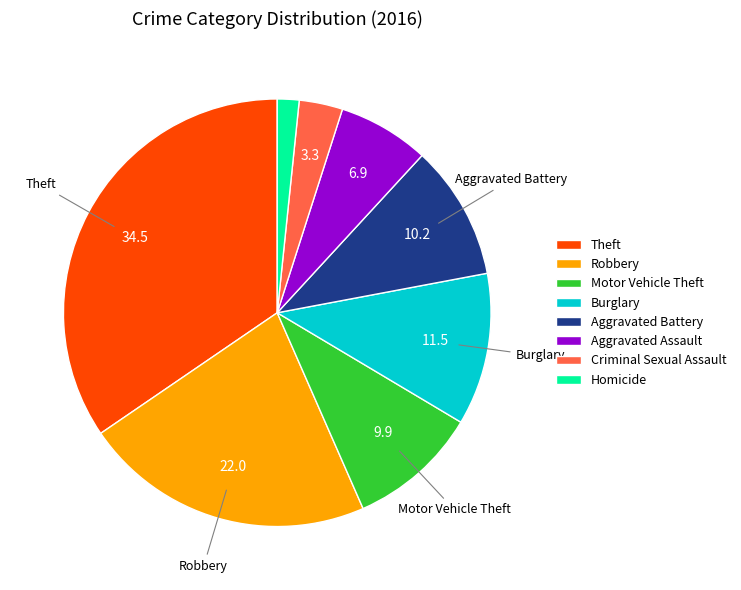

Is it true that Aggravated Assault is 7% of the pie?

True